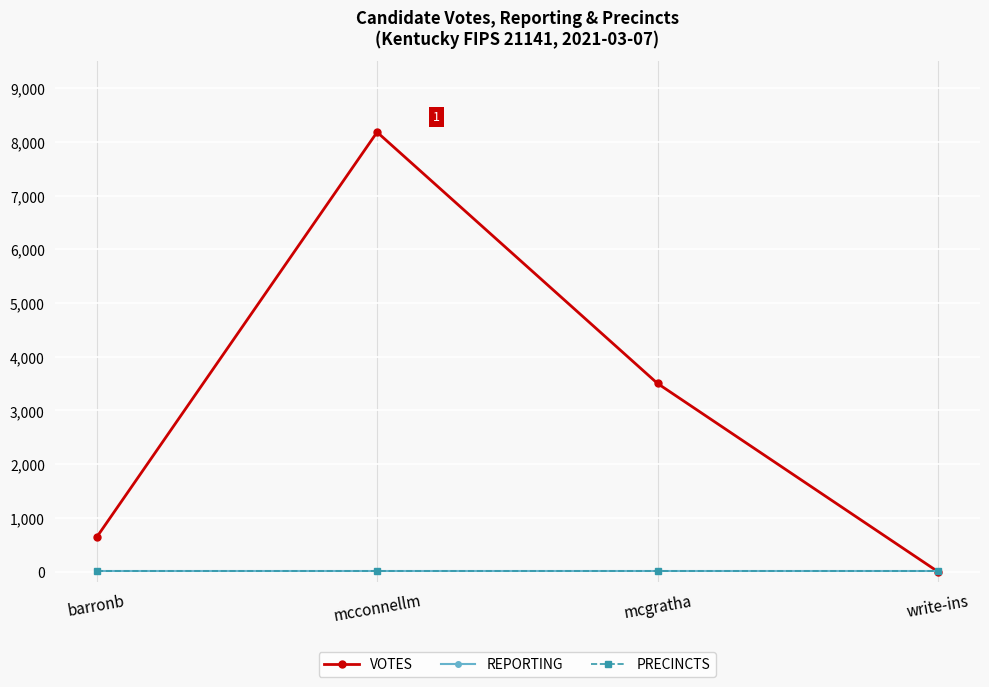

Does the chart have visible grid lines?

Yes